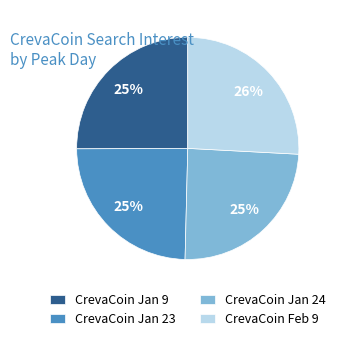

Approximately how many times larger is the value at CrevaCoin Jan 9 compared to CrevaCoin Jan 24?

1.0